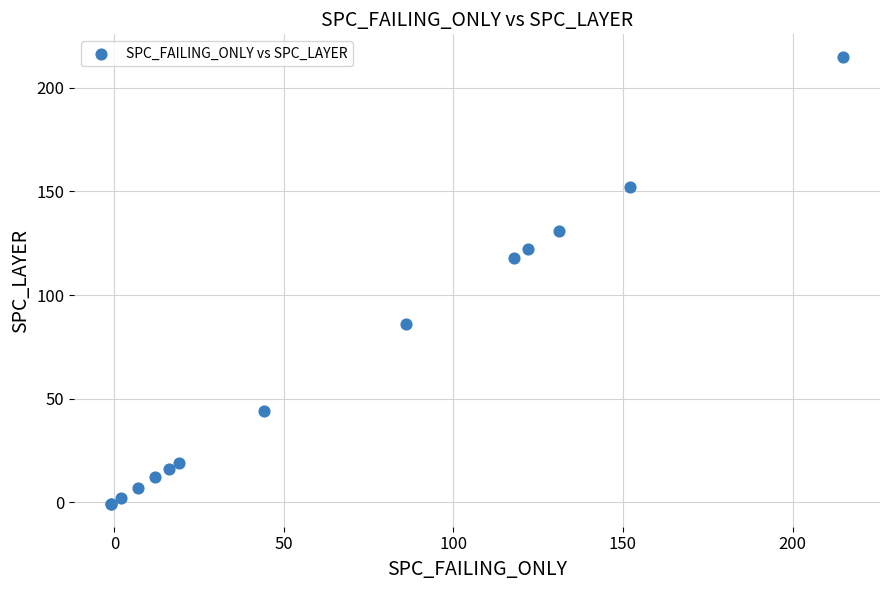

What Y value in the scatter plot is closest to 107?

118